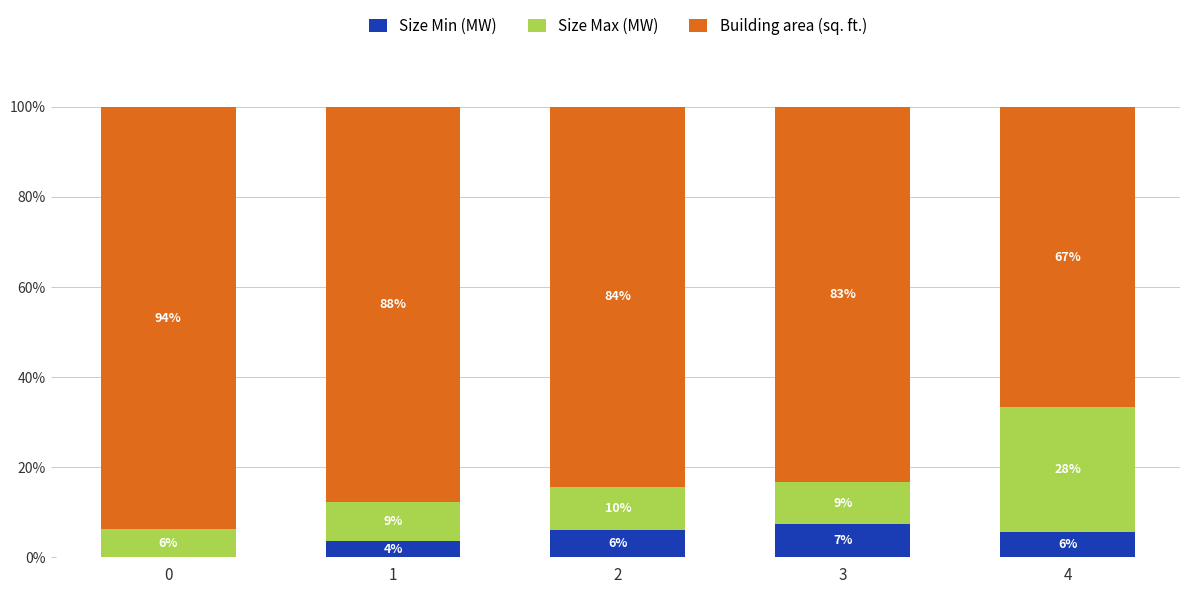

Does the chart contain stacked bars?

Yes